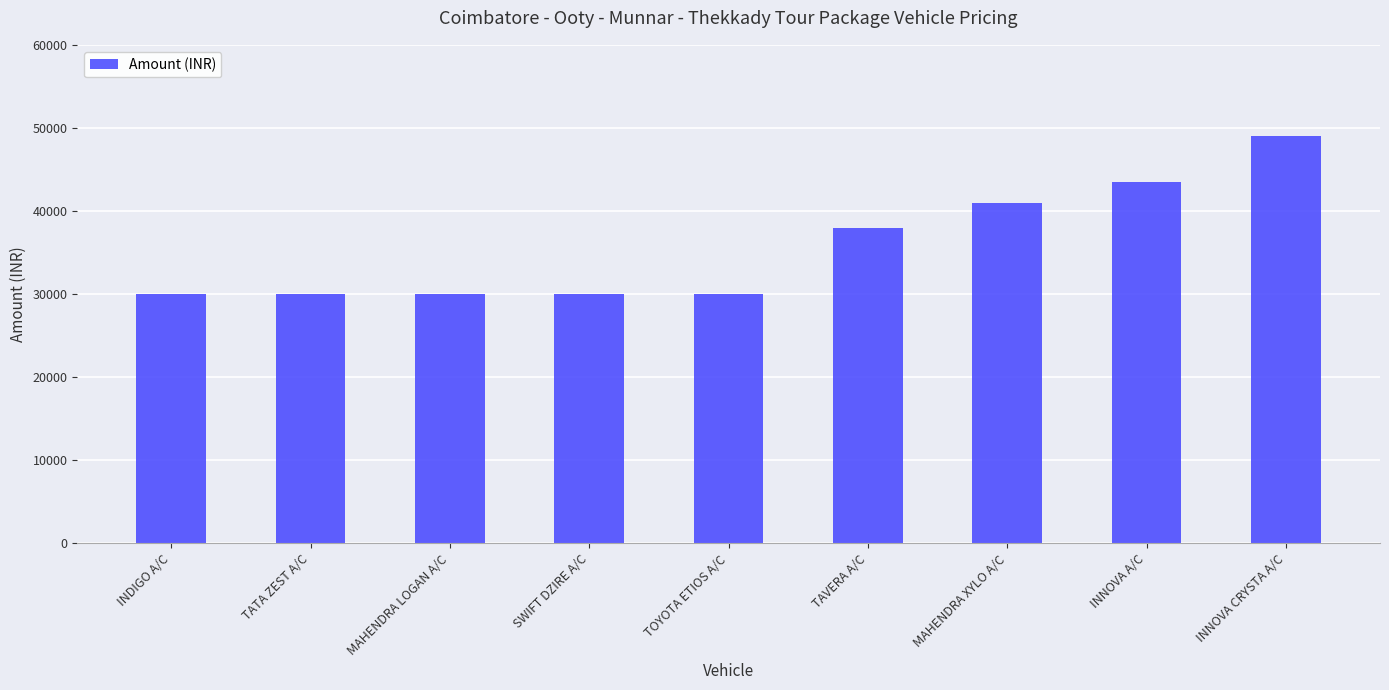

How many bars are there in total?

9